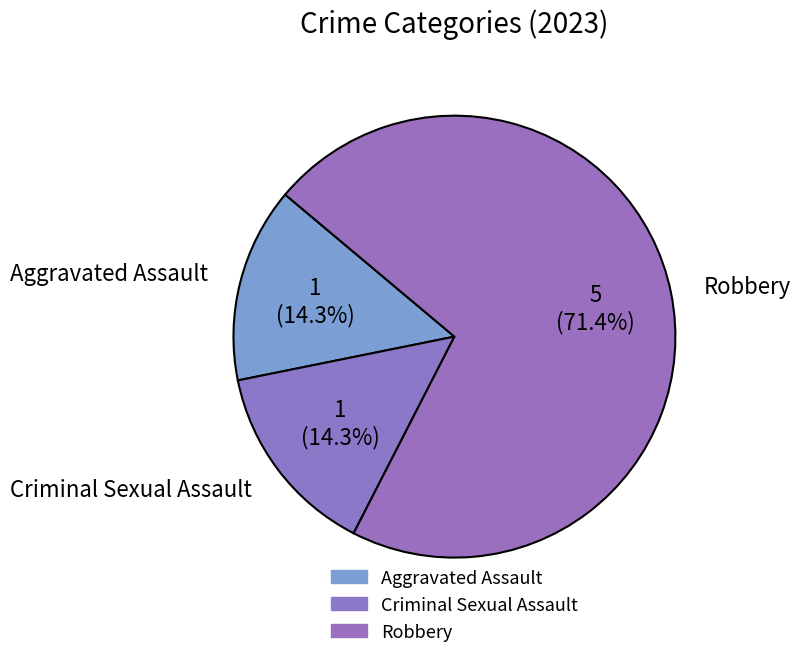

What is the largest slice in the pie chart?

Robbery